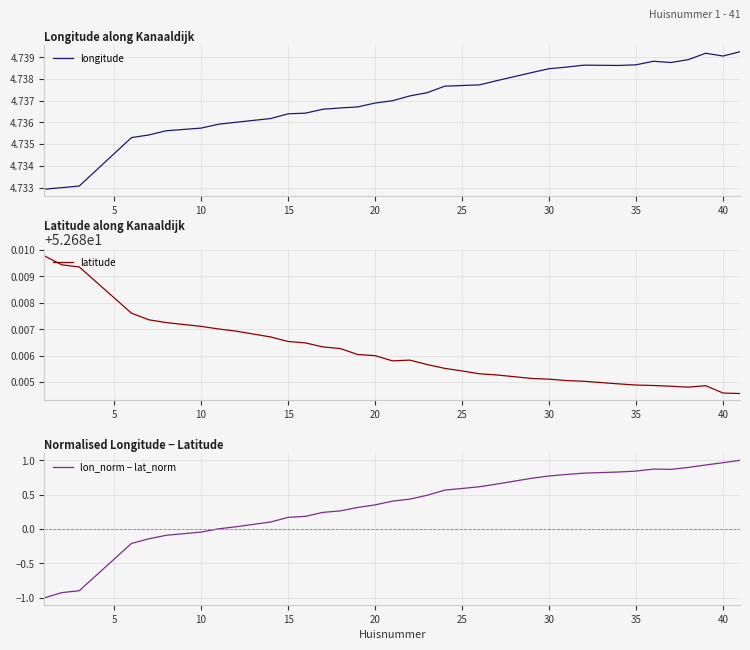

At how many categories does at least one series exceed 22?

35